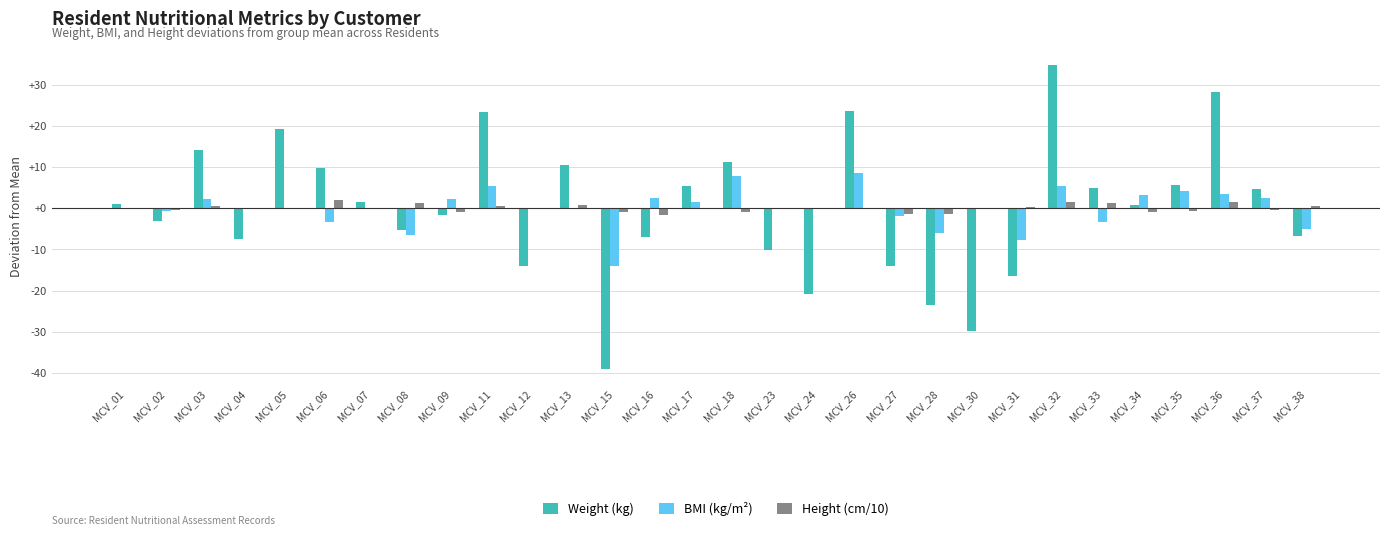

How many data points does each series have?

30